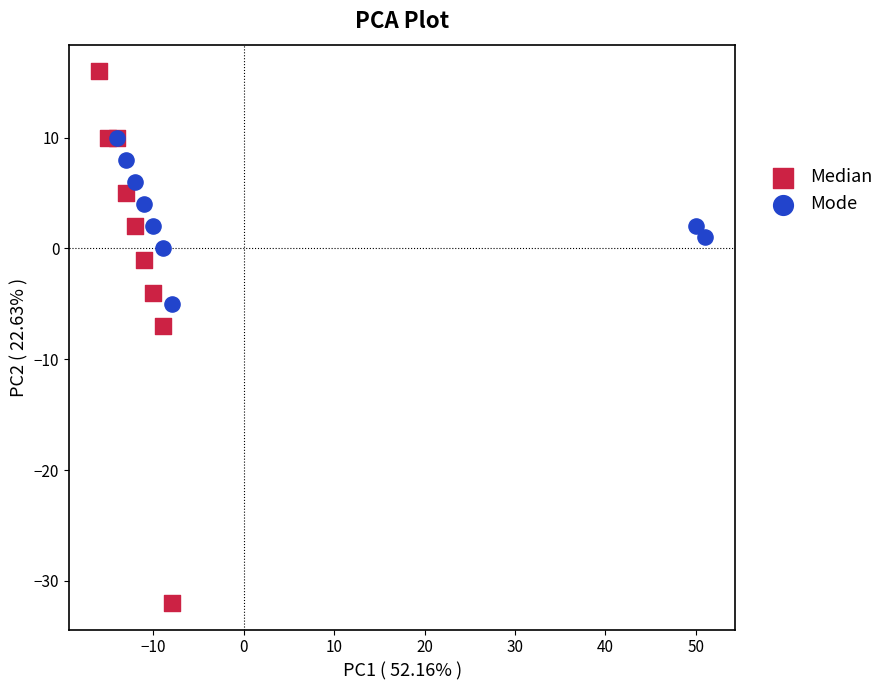

Which series has the largest Y range (max minus min)?

Median